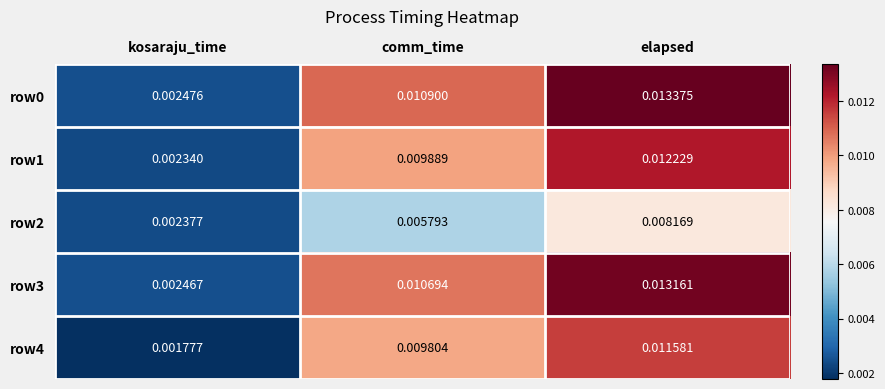

Where is row1 nearest to the value 0?

kosaraju_time